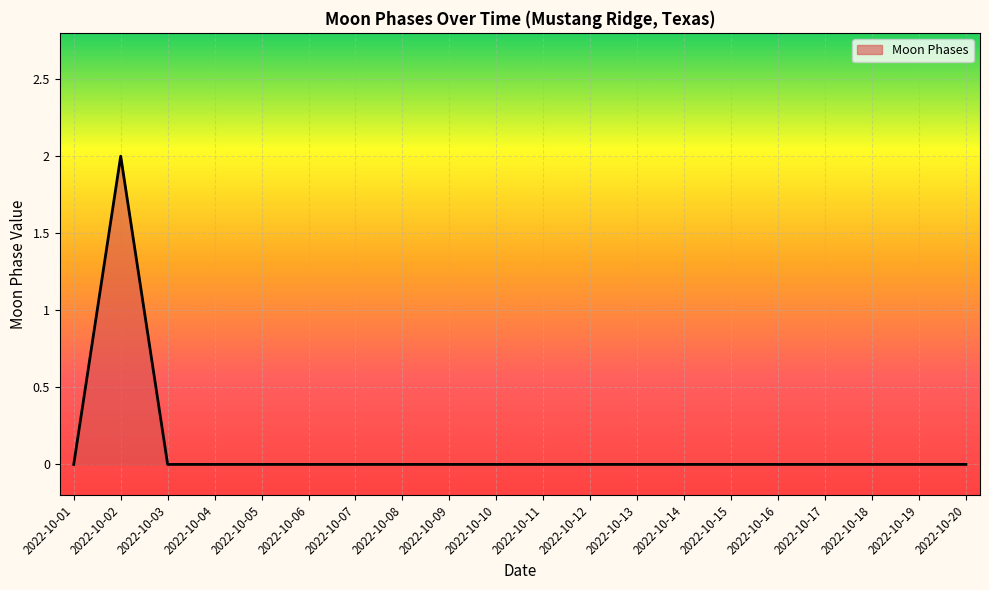

What is the greatest value displayed?

2